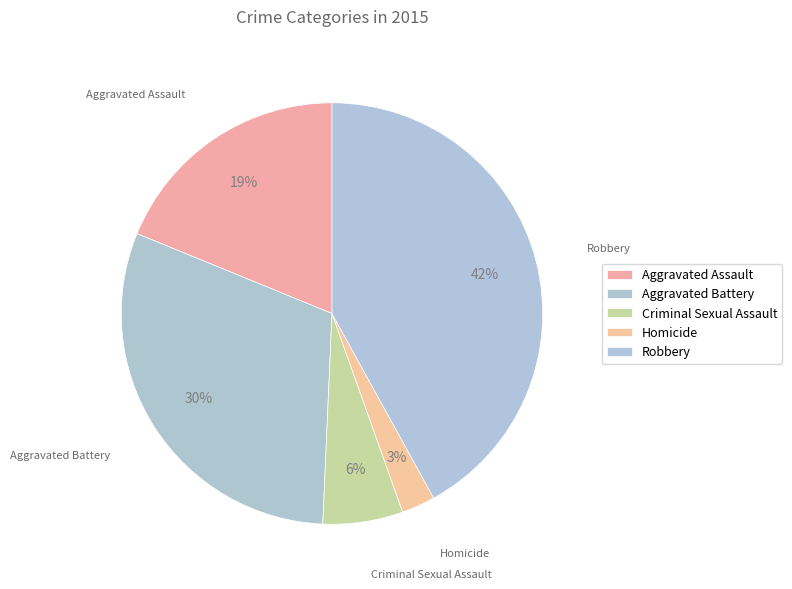

Which slice is the smallest?

Homicide